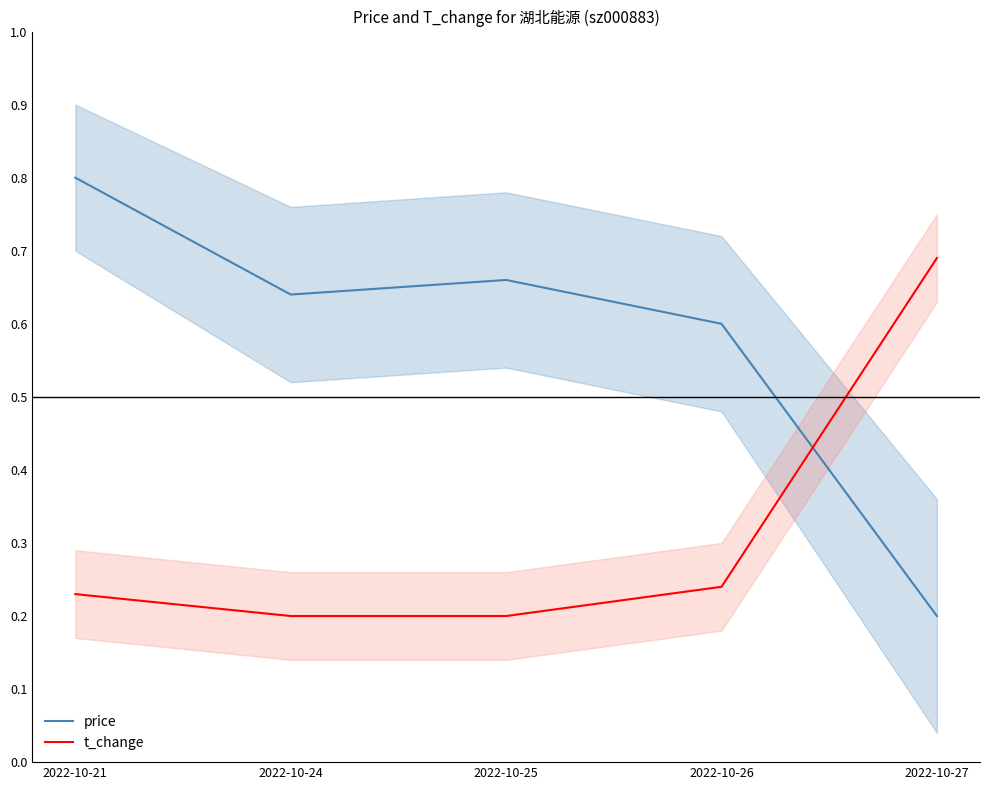

Is the value of price at 2022-10-21 greater than the value of t_change at 2022-10-21?

Yes